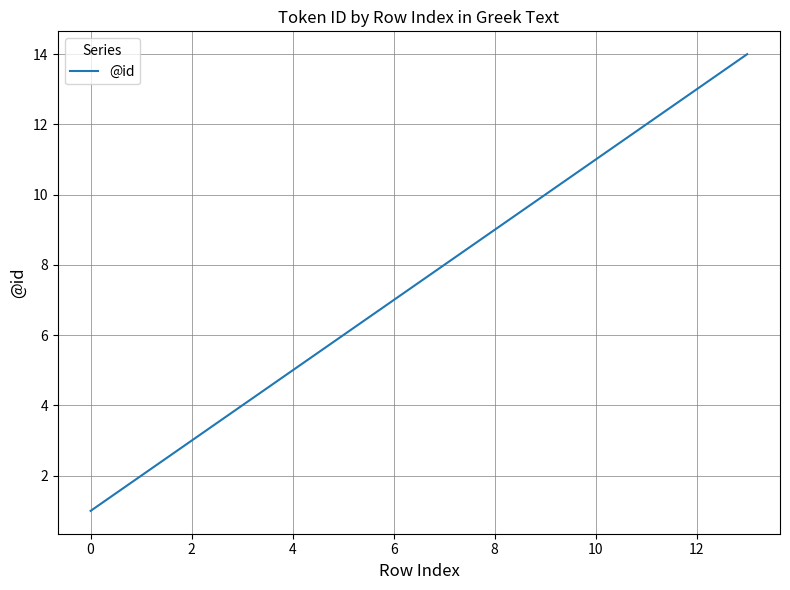

What is the maximum value shown in the chart?

14